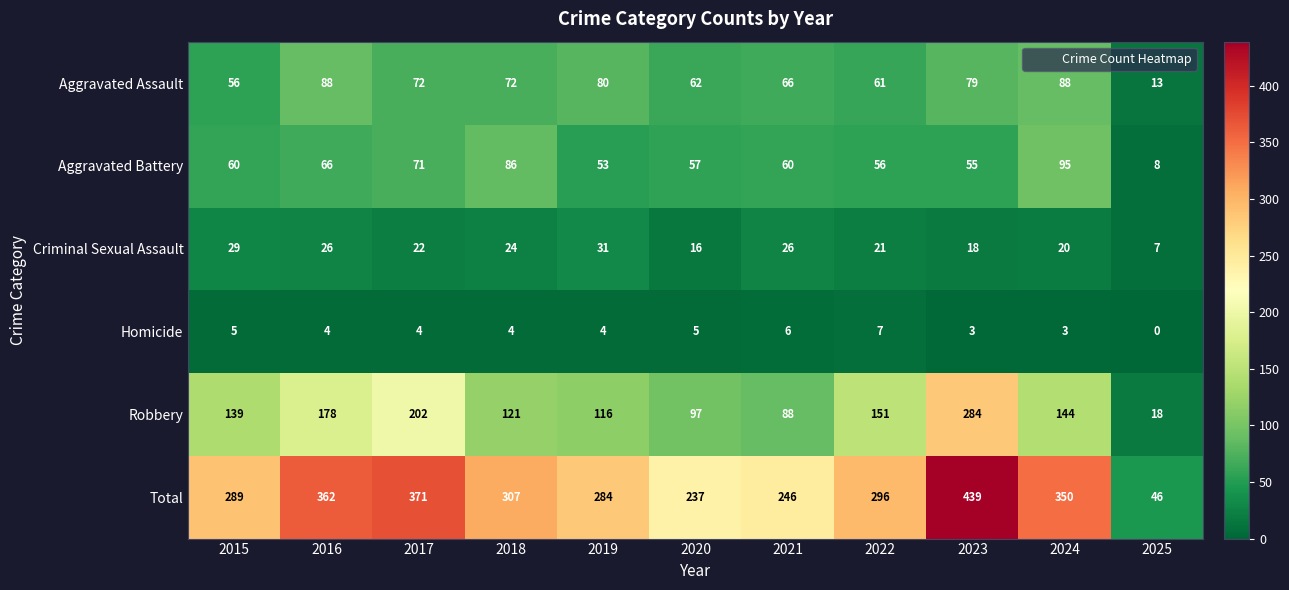

What is the spread (max minus min) of values at 2021?

240